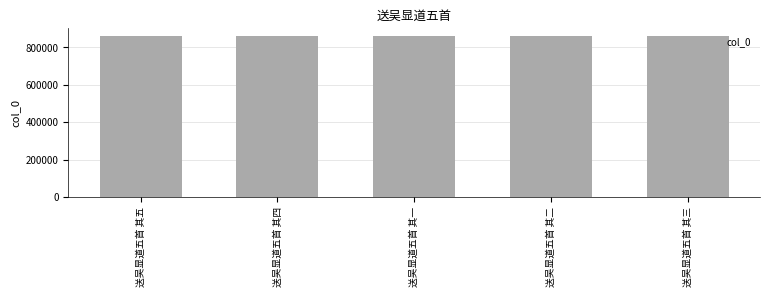

What is the maximum value shown in the chart?

859535